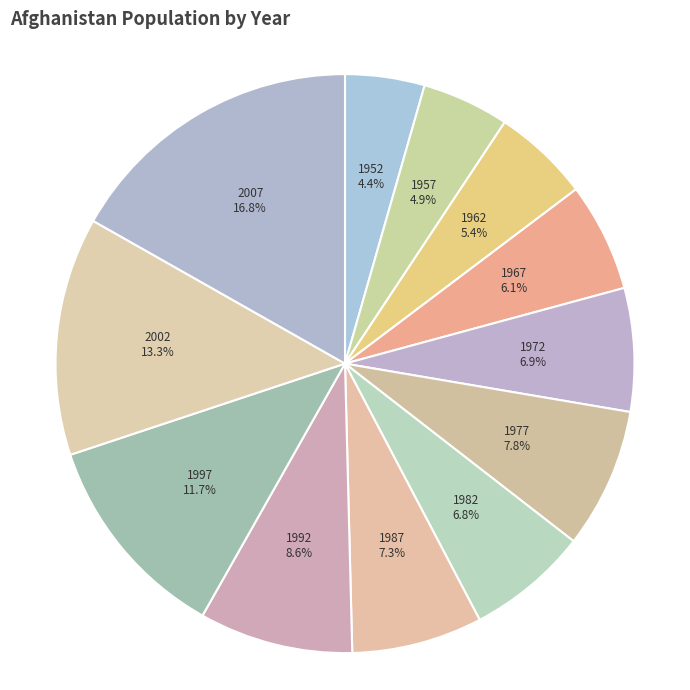

True or false: 1977 accounts for 8% of the total.

True